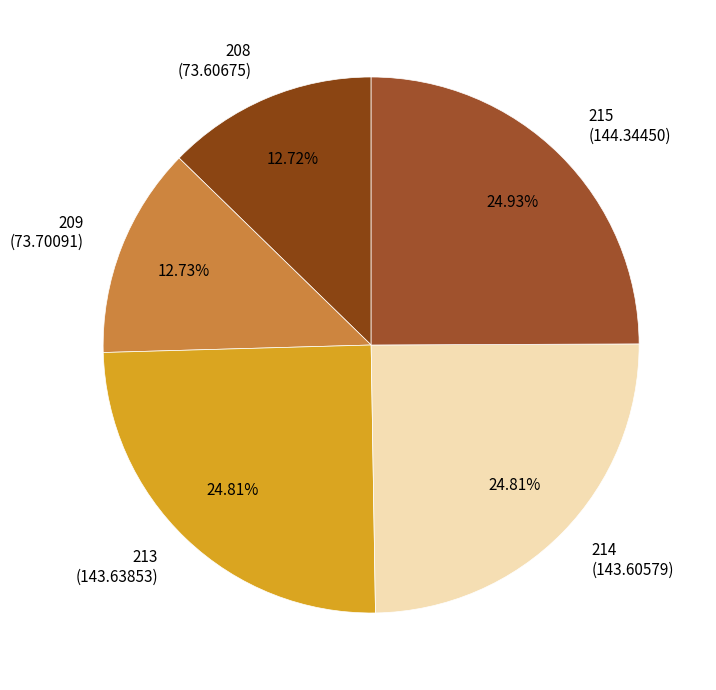

What is the ratio of the value at 209 (73.70091) to the value at 213 (143.63853)?

0.5